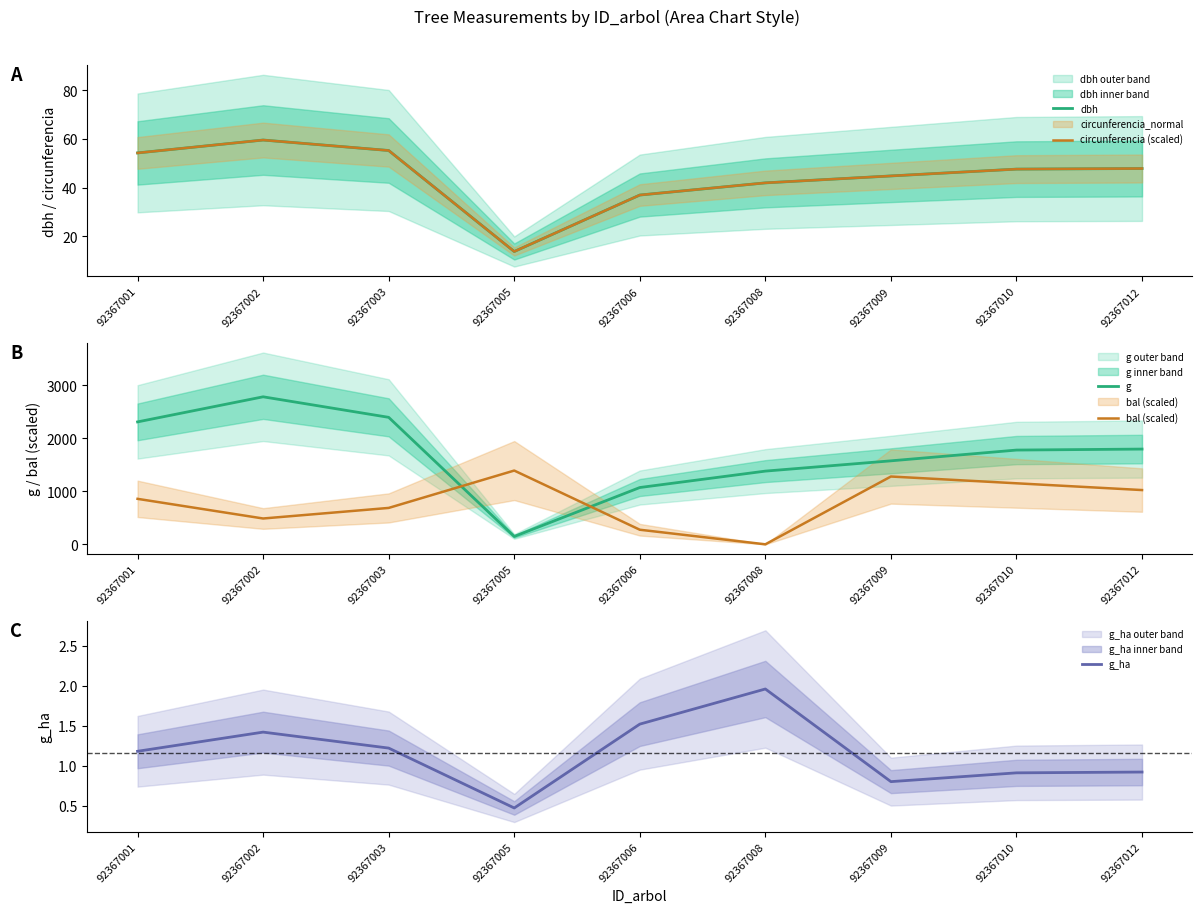

Which category has the lowest value in the bal (scaled) series?

92367008